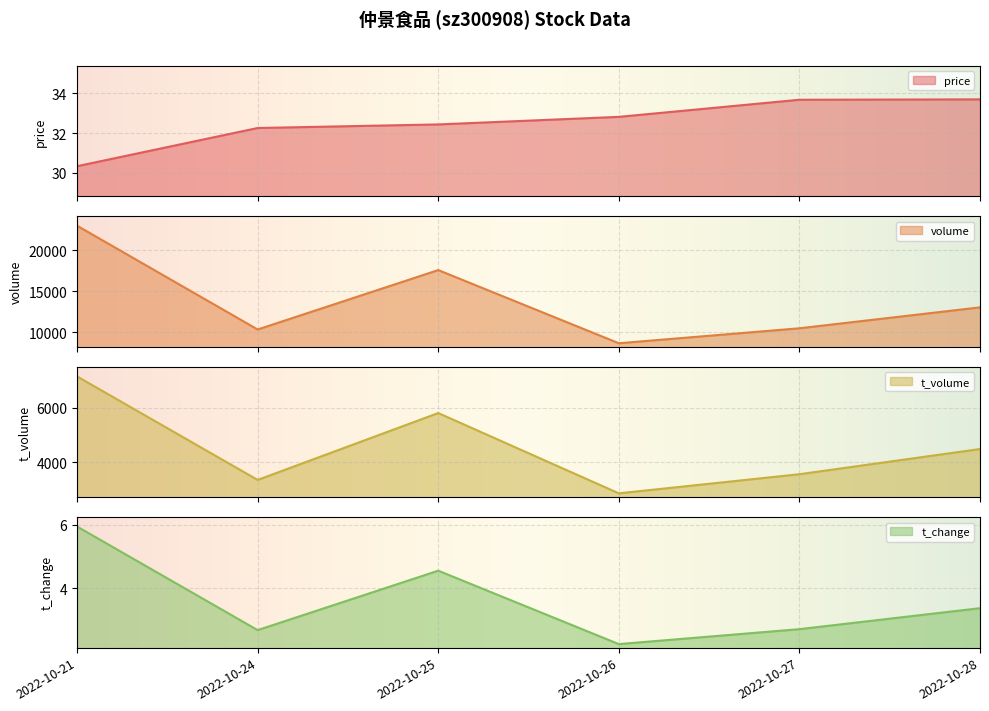

Reading left to right, list all the values displayed in this chart.

price: 2022-10-21=30.3	2022-10-24=32.3	2022-10-25=32.4	2022-10-26=32.8	2022-10-27=33.7	2022-10-28=33.7
volume: 2022-10-21=22997.0	2022-10-24=10357.0	2022-10-25=17591.0	2022-10-26=8681.0	2022-10-27=10503.0	2022-10-28=13050.0
t_volume: 2022-10-21=7140.0	2022-10-24=3348.0	2022-10-25=5798.0	2022-10-26=2857.0	2022-10-27=3557.0	2022-10-28=4480.0
t_change: 2022-10-21=5.9	2022-10-24=2.7	2022-10-25=4.5	2022-10-26=2.2	2022-10-27=2.7	2022-10-28=3.4